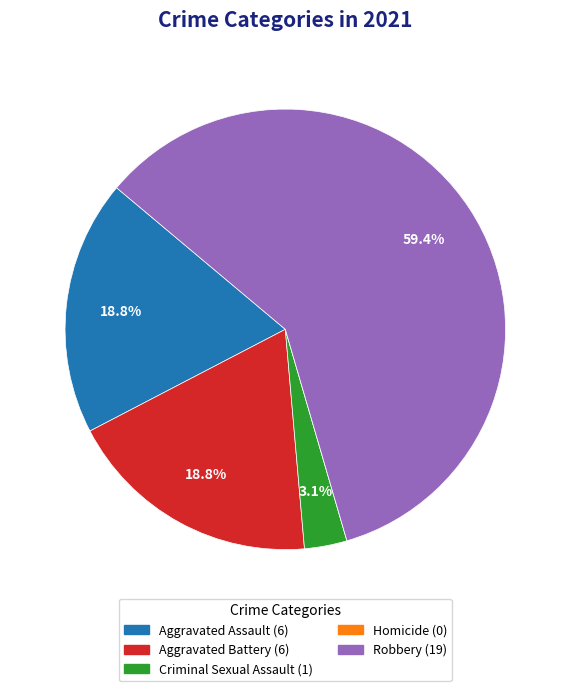

Is there a majority slice in this chart?

Yes